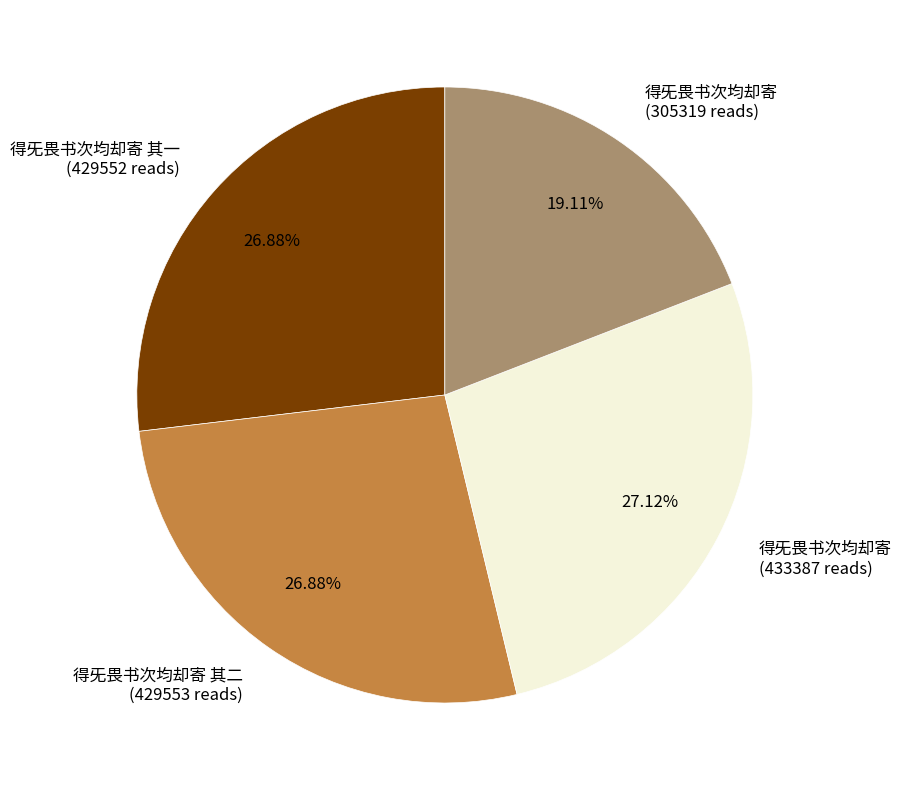

To the nearest percent, what is the average slice percentage?

25%